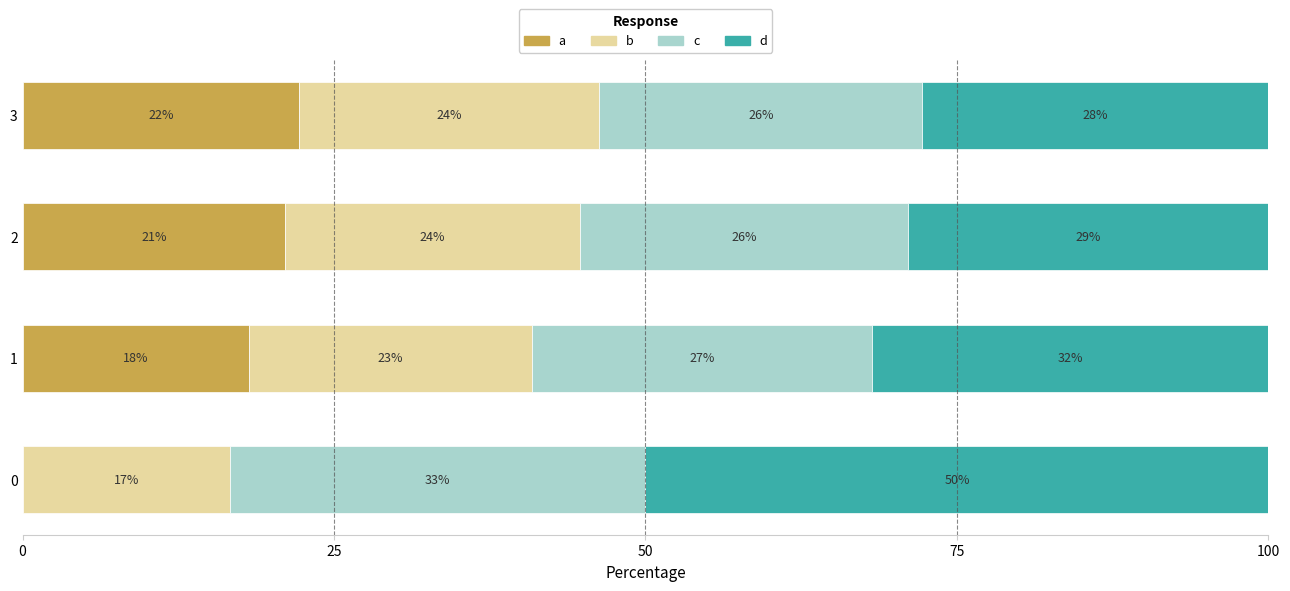

What are all the series names shown in the legend?

a, b, c, d